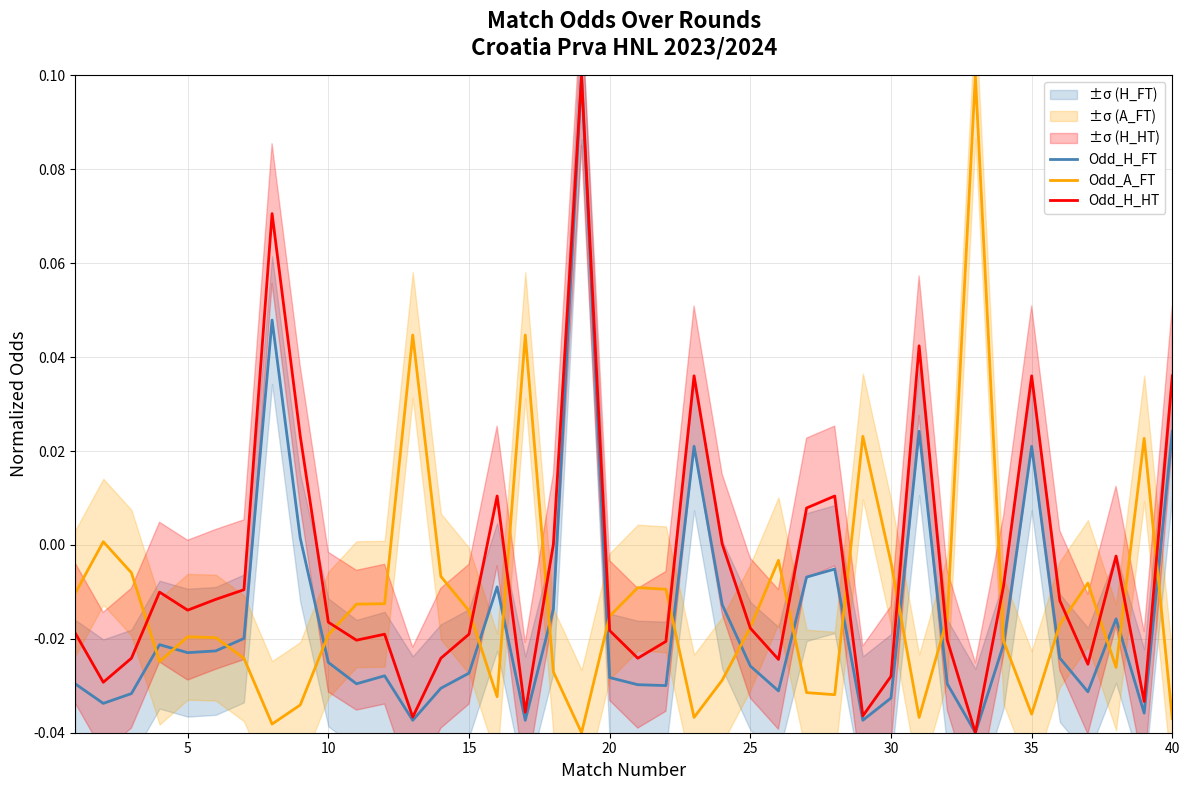

True or false: Odd_H_FT and Odd_H_HT intersect in this chart.

False